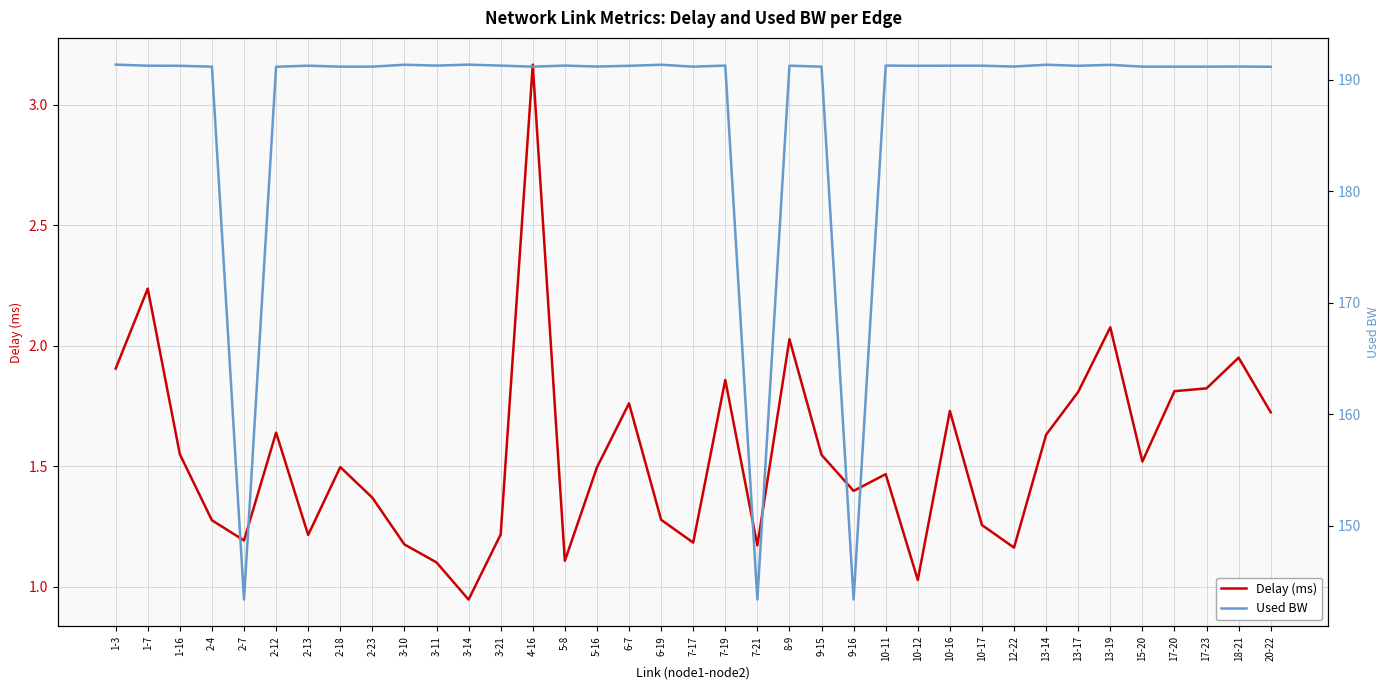

How many distinct data groups are displayed?

2